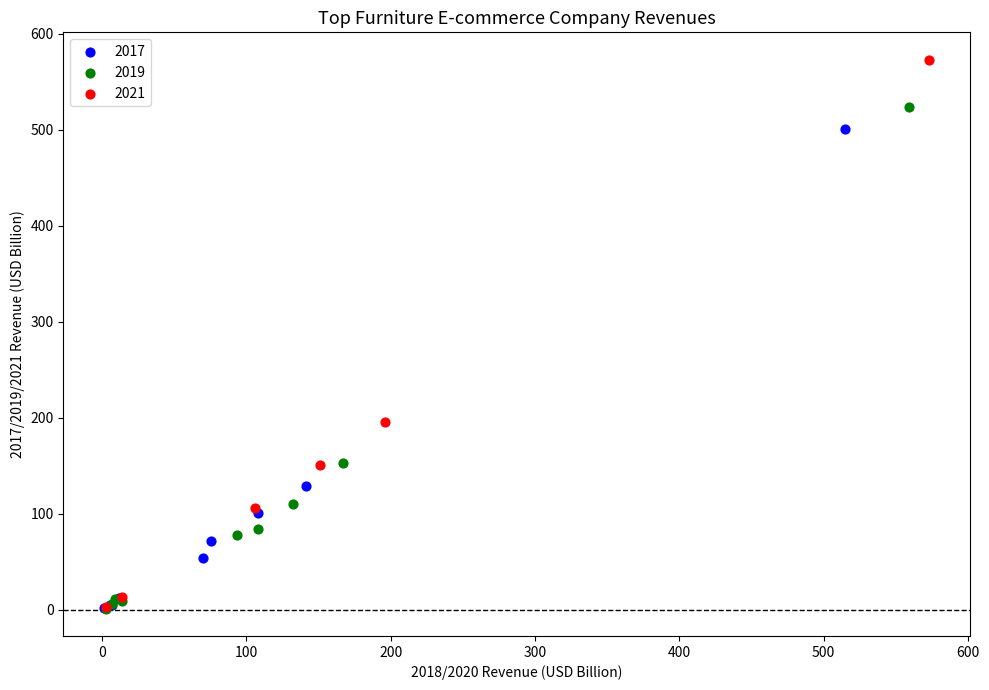

Which series contains the highest Y value?

2021